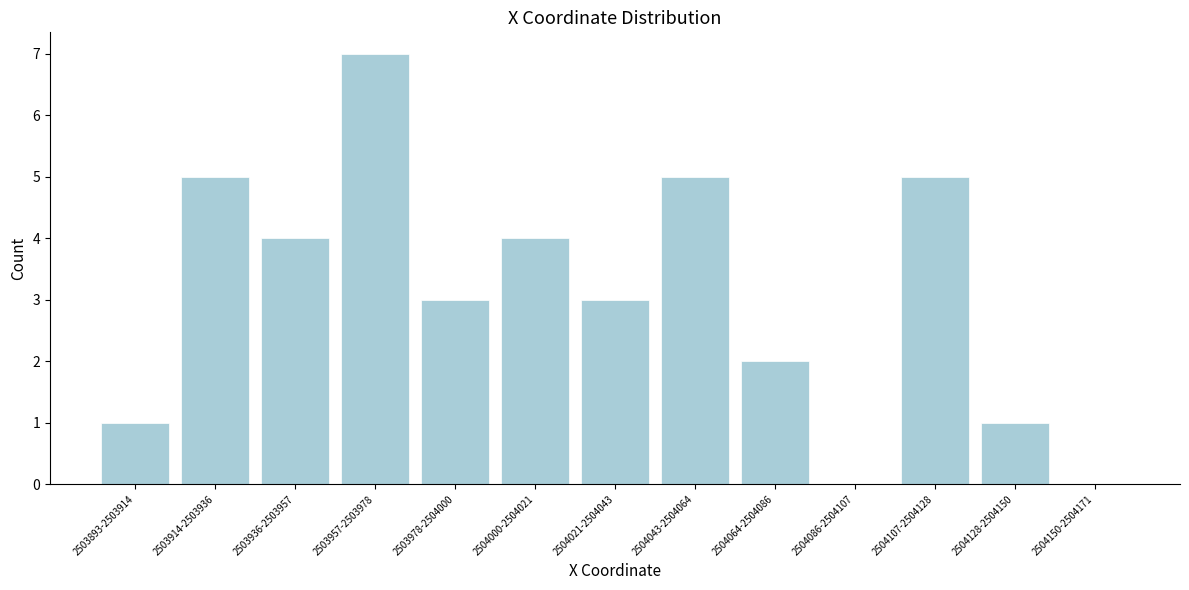

Reading right to left, list all the values displayed in this chart.

2504150-2504171=0	2504128-2504150=1	2504107-2504128=5	2504086-2504107=0	2504064-2504086=2	2504043-2504064=5	2504021-2504043=3	2504000-2504021=4	2503978-2504000=3	2503957-2503978=7	2503936-2503957=4	2503914-2503936=5	2503893-2503914=1